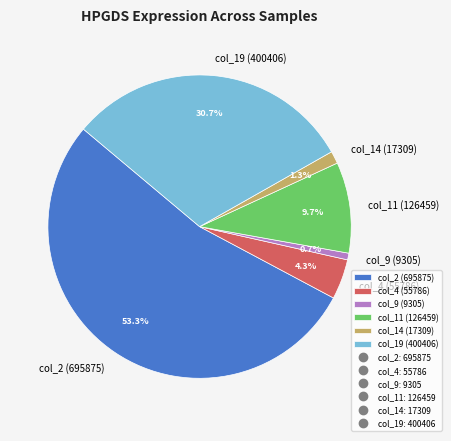

What is the largest slice in the pie chart?

col_2 (695875)